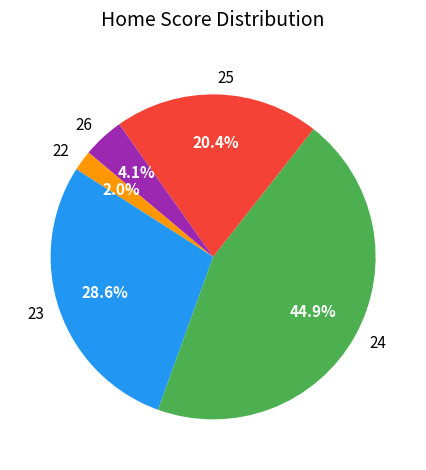

Rank the categories by value from highest to lowest.

24, 23, 25, 26, 22